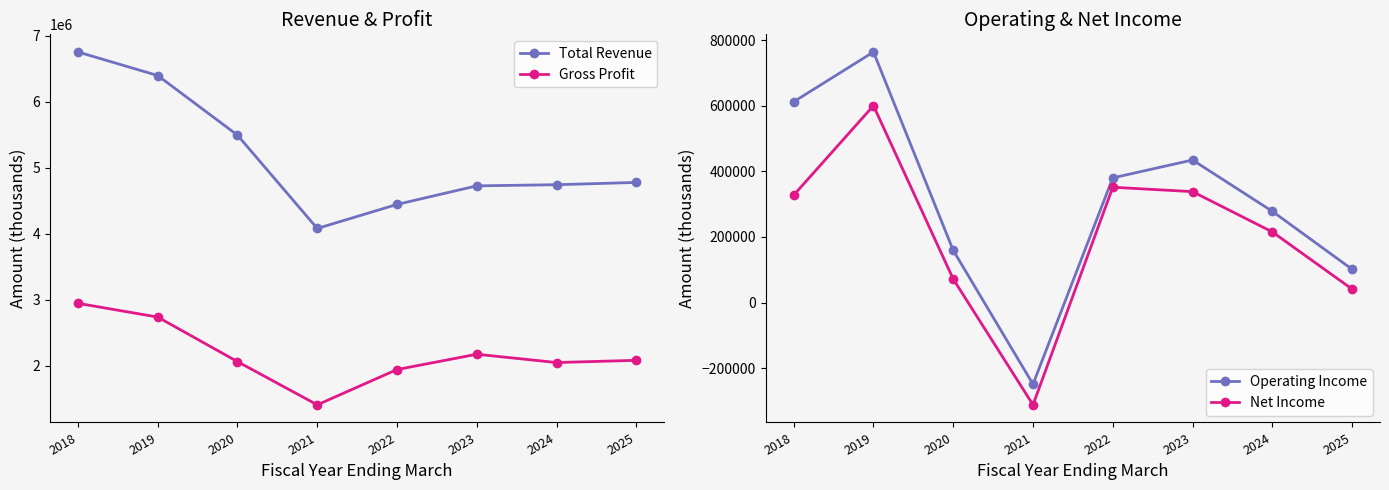

What is the spread (max minus min) of values at 2019?

5795100